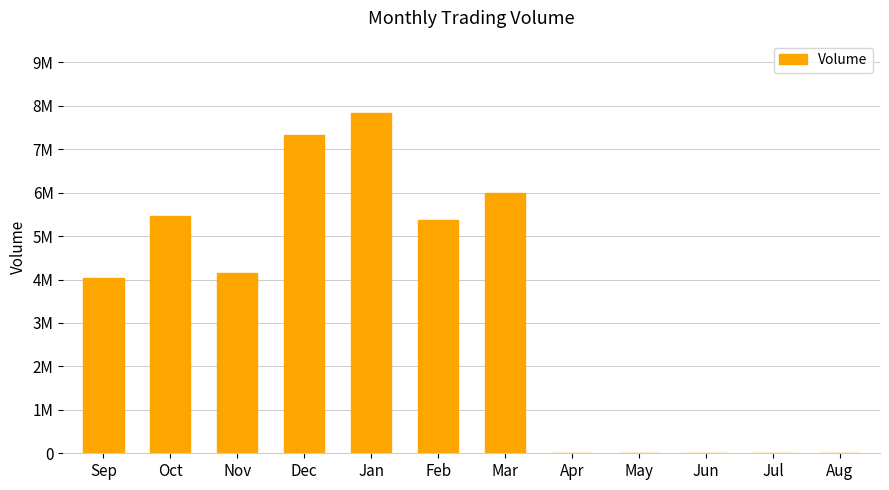

Which label corresponds to the smallest value in the chart?

Apr